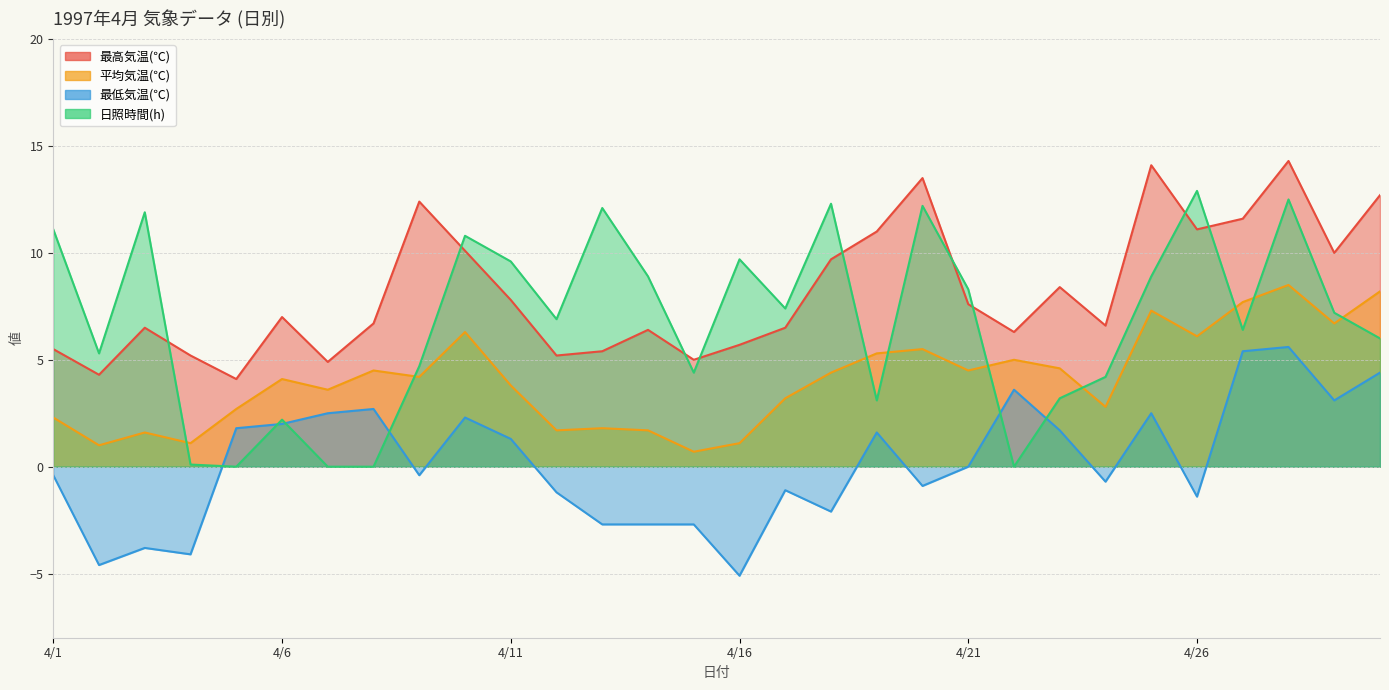

Which series changed the most between 1997/4/17 and 1997/4/27?

最低気温(℃)